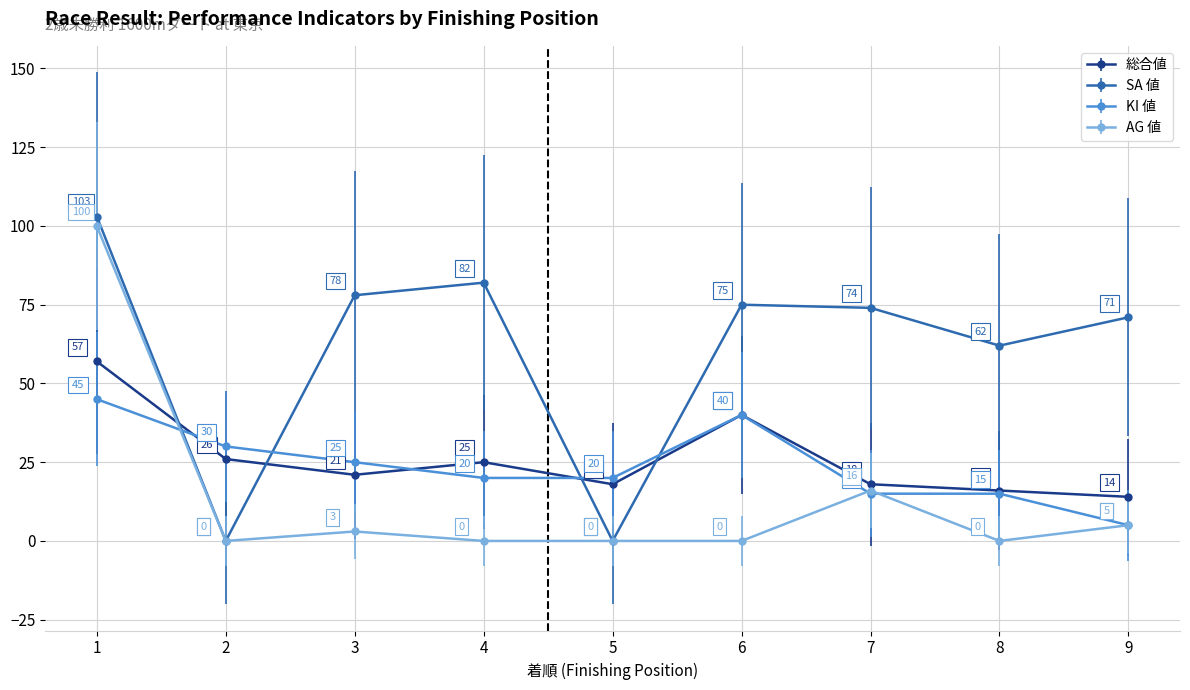

The KI 値 series shows 26 at 7. True or false?

False